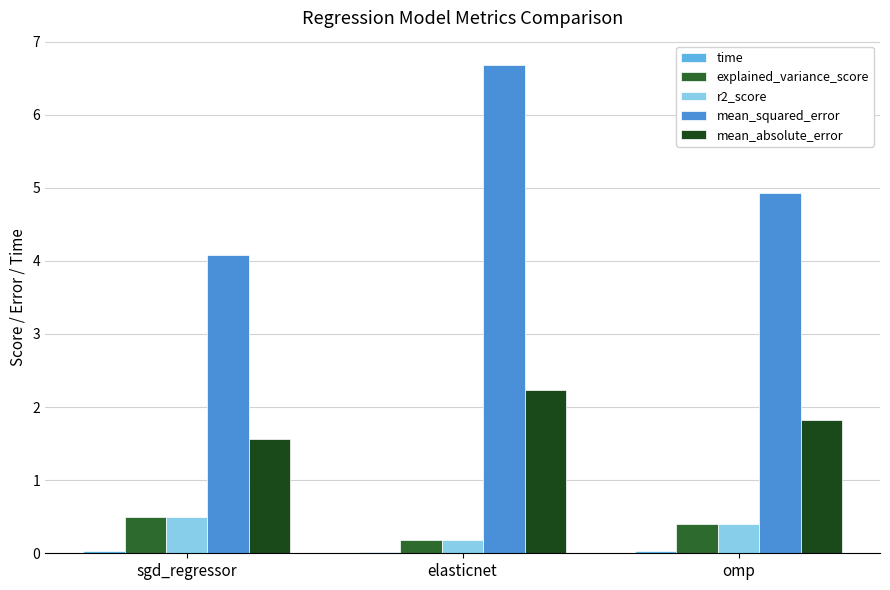

Which label corresponds to the largest value in the chart?

elasticnet